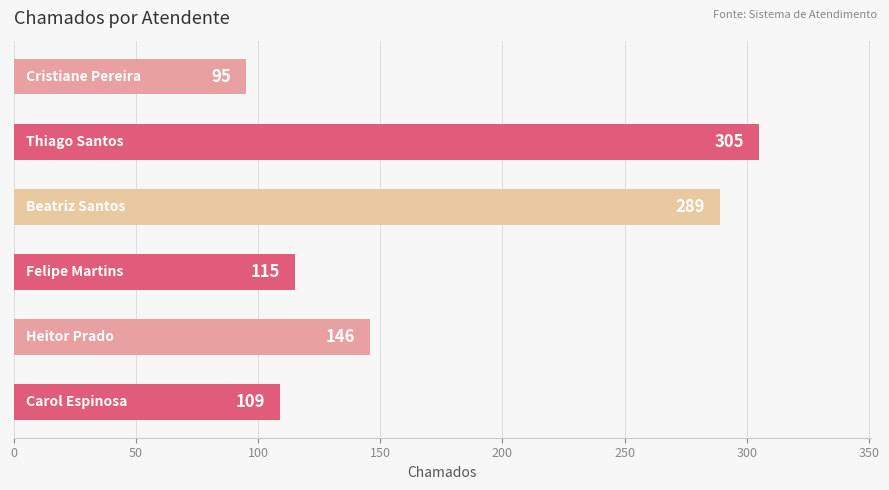

Reading top to bottom, list all the values displayed in this chart.

95	305	289	115	146	109